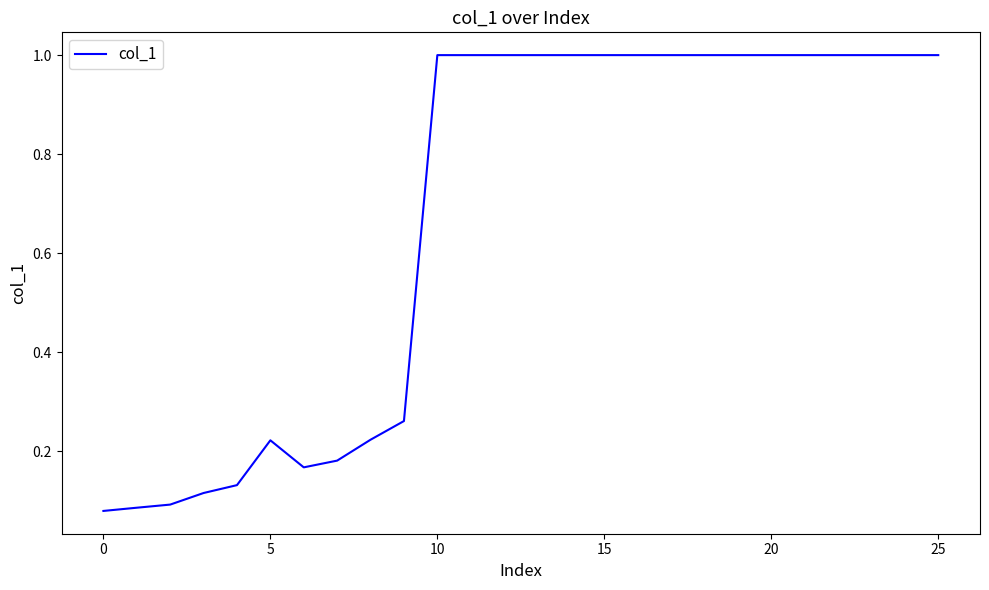

What is the greatest value displayed?

1.0